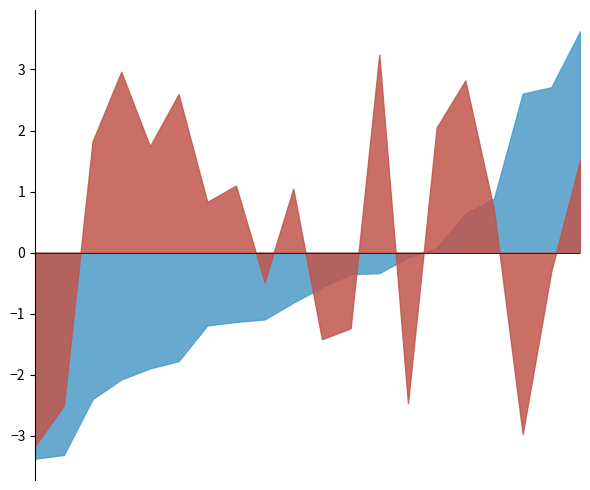

What is the difference between the highest and lowest values at 15?

2.5